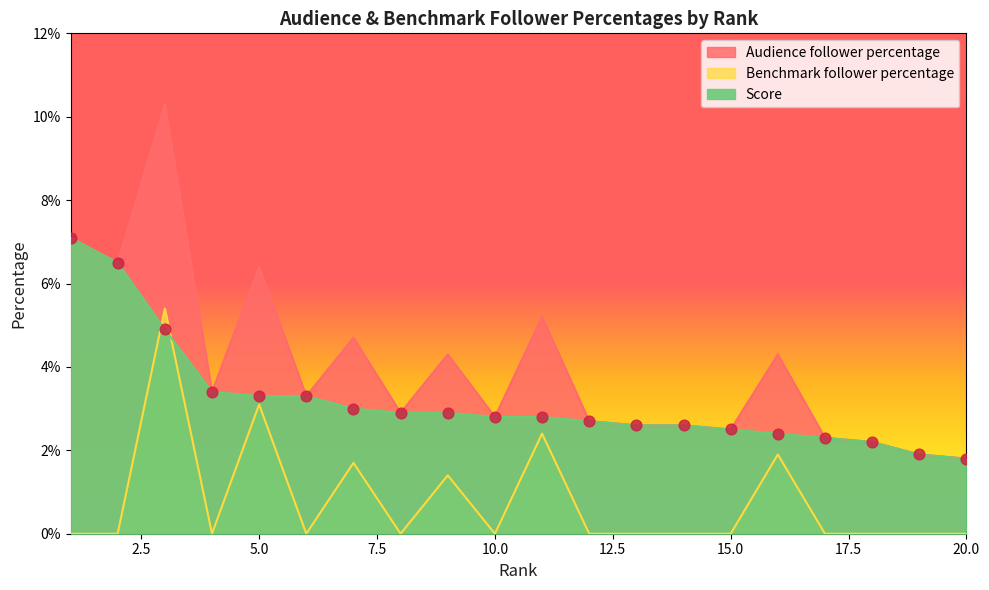

Which series has the largest Y range (max minus min)?

Audience follower percentage